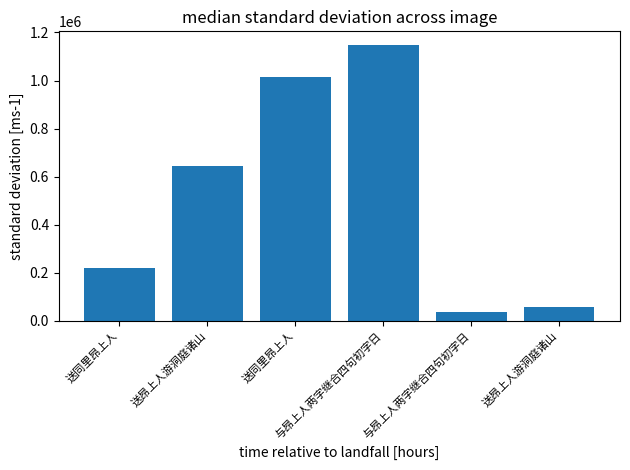

List the labels in order of value, largest first.

与昂上人两字继合四句初字日, 送同里昂上人, 送昂上人游洞庭诸山, 送同里昂上人, 送昂上人游洞庭诸山, 与昂上人两字继合四句初字日